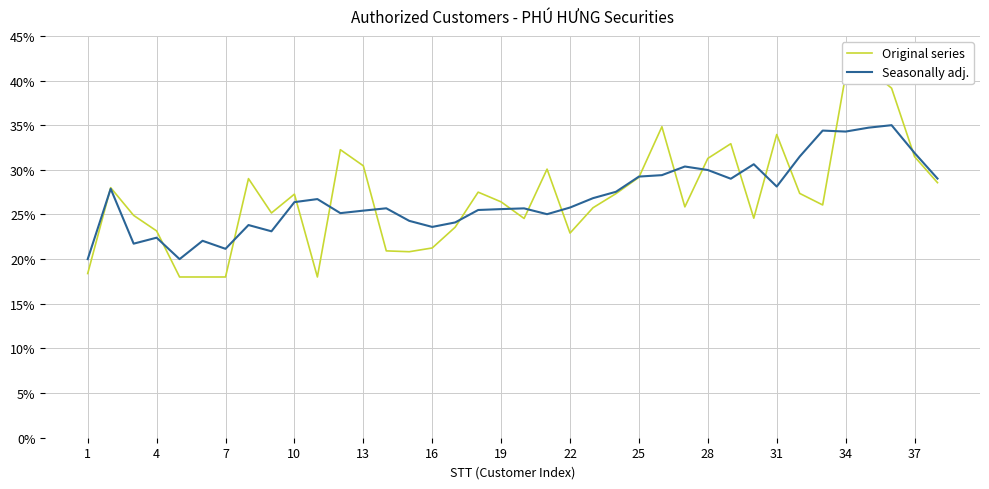

How many lines are shown in the chart?

2